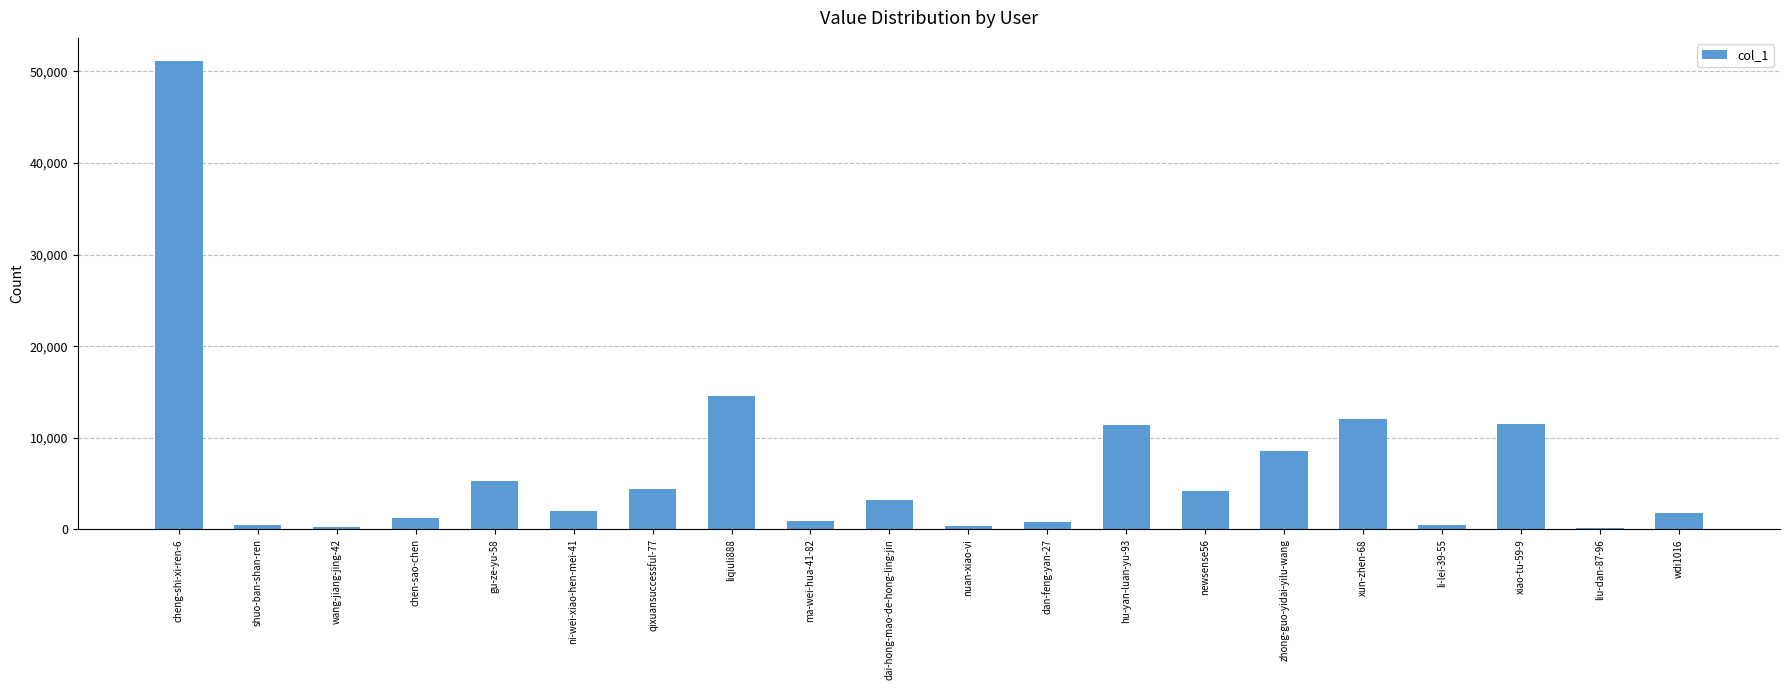

Where is the data nearest to the value 25612?

liqiuli888